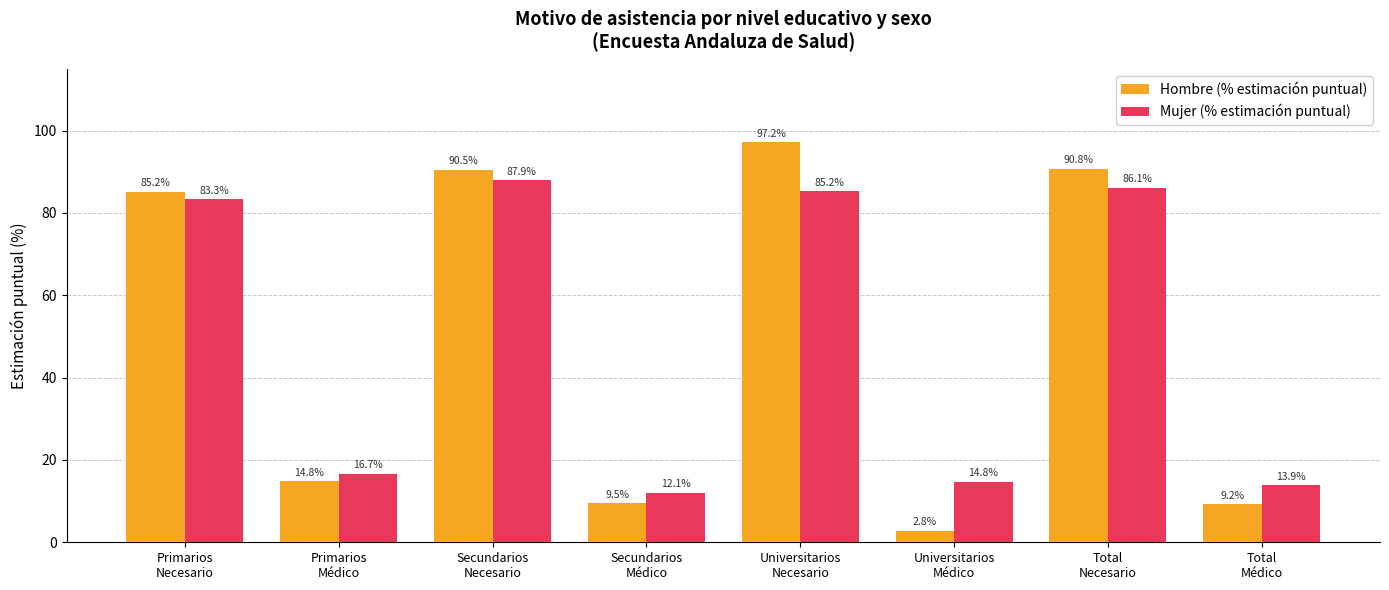

What is the minimum value for Mujer (% estimación puntual)?

12.1